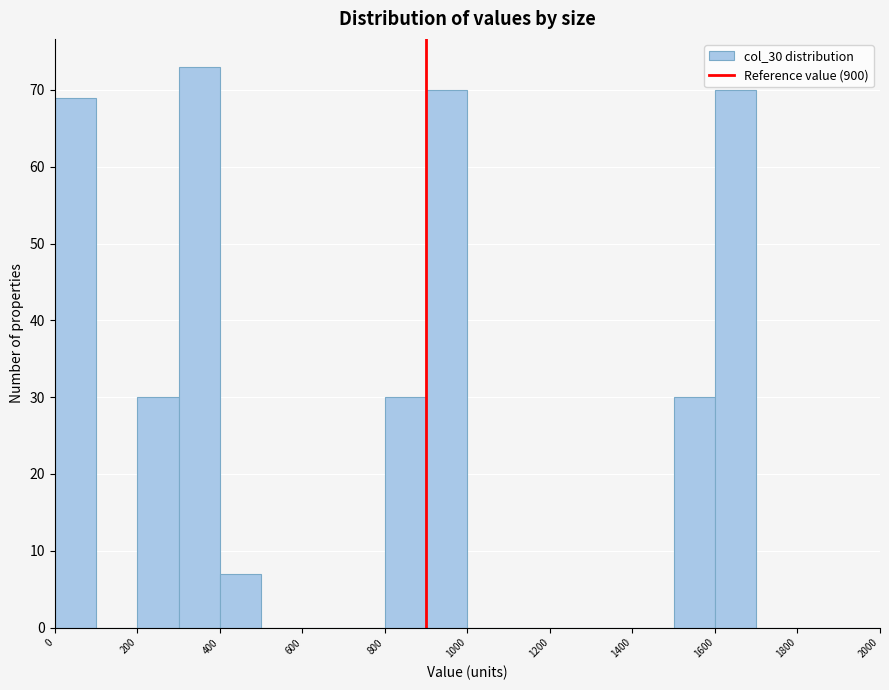

Reading left to right, transcribe this chart: for each bar, give the range it covers on the x-axis and its height. The values are not printed on the chart, so give them approximately, as read against the axis.

0 to 100: 69
100 to 200: 0
200 to 300: 30
300 to 400: 73
400 to 500: 7
500 to 600: 0
600 to 700: 0
700 to 800: 0
800 to 900: 30
900 to 1000: 70
1000 to 1100: 0
1100 to 1200: 0
1200 to 1300: 0
1300 to 1400: 0
1400 to 1500: 0
1500 to 1600: 30
1600 to 1700: 70
1700 to 1800: 0
1800 to 1900: 0
1900 to 2000: 0